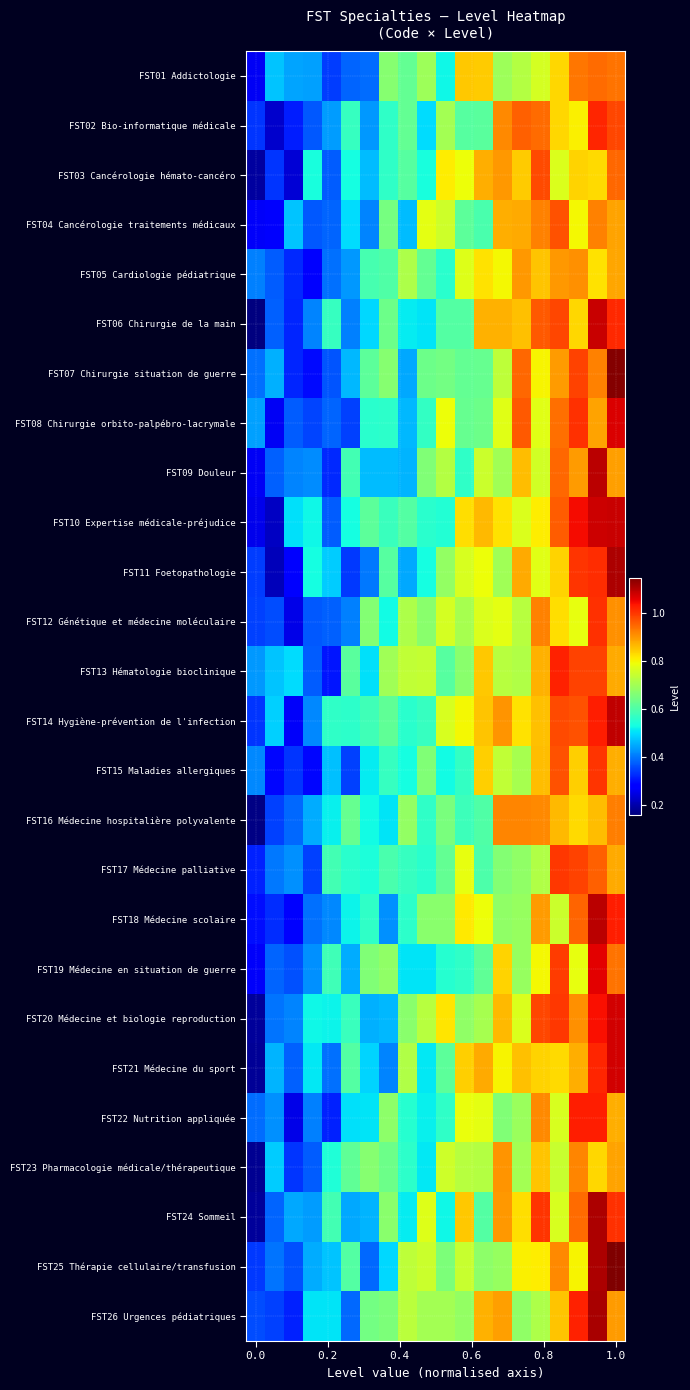

Reading left to right, list all the values displayed in this chart.

FST01 Addictologie: 0.3	0.5	0.4	0.4	0.3	0.4	0.4	0.7	0.6	0.7	0.5	0.8	0.8	0.7	0.7	0.8	0.8	0.9	0.9	0.9
FST02 Bio-informatique médicale: 0.3	0.2	0.3	0.4	0.4	0.6	0.4	0.6	0.6	0.5	0.7	0.6	0.6	0.9	1.0	0.9	0.8	0.8	1.0	1.0
FST03 Cancérologie hémato-cancéro: 0.2	0.3	0.2	0.5	0.4	0.5	0.5	0.6	0.6	0.5	0.8	0.8	0.9	0.9	0.8	1.0	0.8	0.8	0.8	0.9
FST04 Cancérologie traitements médicaux: 0.3	0.3	0.5	0.4	0.4	0.5	0.4	0.6	0.5	0.8	0.8	0.6	0.6	0.9	0.9	0.9	1.0	0.8	0.9	0.9
FST05 Cardiologie pédiatrique: 0.4	0.4	0.3	0.3	0.4	0.4	0.6	0.6	0.7	0.6	0.6	0.8	0.8	0.8	0.9	0.9	0.9	0.9	0.8	0.9
FST06 Chirurgie de la main: 0.2	0.4	0.3	0.4	0.6	0.4	0.5	0.6	0.5	0.5	0.6	0.6	0.9	0.9	0.9	1.0	1.0	0.8	1.1	1.0
FST07 Chirurgie situation de guerre: 0.4	0.5	0.3	0.3	0.4	0.5	0.6	0.7	0.4	0.6	0.6	0.6	0.6	0.7	0.9	0.8	0.9	1.0	0.9	1.1
FST08 Chirurgie orbito-palpébro-lacrymale: 0.4	0.3	0.4	0.4	0.4	0.3	0.6	0.6	0.5	0.6	0.8	0.6	0.6	0.8	1.0	0.8	0.9	1.0	0.9	1.1
FST09 Douleur: 0.3	0.4	0.4	0.4	0.3	0.6	0.5	0.5	0.5	0.7	0.7	0.6	0.7	0.7	0.9	0.8	0.9	0.9	1.1	0.9
FST10 Expertise médicale-préjudice: 0.3	0.2	0.5	0.5	0.4	0.5	0.6	0.6	0.6	0.6	0.5	0.8	0.9	0.8	0.8	0.8	1.0	1.0	1.1	1.1
FST11 Foetopathologie: 0.3	0.2	0.3	0.5	0.5	0.3	0.4	0.6	0.4	0.5	0.7	0.8	0.8	0.7	0.9	0.8	0.8	1.0	1.0	1.1
FST12 Génétique et médecine moléculaire: 0.3	0.4	0.3	0.4	0.4	0.4	0.7	0.5	0.7	0.7	0.8	0.7	0.8	0.8	0.7	0.9	0.8	0.8	1.0	0.9
FST13 Hématologie bioclinique: 0.4	0.5	0.5	0.4	0.3	0.6	0.5	0.7	0.7	0.7	0.6	0.7	0.8	0.7	0.7	0.9	1.0	1.0	1.0	0.9
FST14 Hygiène-prévention de l'infection: 0.3	0.5	0.3	0.4	0.6	0.6	0.6	0.6	0.6	0.6	0.8	0.8	0.9	0.9	0.8	0.9	1.0	1.0	1.0	1.1
FST15 Maladies allergiques: 0.4	0.3	0.3	0.3	0.5	0.3	0.5	0.6	0.5	0.7	0.5	0.6	0.8	0.7	0.7	0.9	1.0	0.8	1.0	0.9
FST16 Médecine hospitalière polyvalente: 0.2	0.3	0.4	0.5	0.5	0.6	0.5	0.5	0.7	0.6	0.7	0.6	0.6	0.9	0.9	0.9	0.9	0.8	0.9	0.9
FST17 Médecine palliative: 0.3	0.4	0.4	0.3	0.6	0.6	0.5	0.6	0.6	0.6	0.6	0.8	0.6	0.7	0.7	0.7	1.0	1.0	1.0	0.9
FST18 Médecine scolaire: 0.3	0.3	0.3	0.4	0.4	0.5	0.6	0.4	0.6	0.7	0.7	0.8	0.8	0.7	0.7	0.9	0.7	1.0	1.1	1.0
FST19 Médecine en situation de guerre: 0.3	0.4	0.4	0.4	0.6	0.5	0.7	0.7	0.5	0.5	0.5	0.6	0.6	0.8	0.7	0.8	1.0	0.8	1.1	0.9
FST20 Médecine et biologie reproduction: 0.2	0.4	0.4	0.5	0.5	0.6	0.5	0.5	0.7	0.7	0.8	0.7	0.7	0.9	0.8	1.0	1.0	0.9	1.0	1.1
FST21 Médecine du sport: 0.2	0.5	0.4	0.5	0.4	0.6	0.5	0.4	0.7	0.5	0.6	0.8	0.9	0.8	0.9	0.8	0.8	0.9	1.0	1.1
FST22 Nutrition appliquée: 0.4	0.4	0.3	0.4	0.3	0.5	0.5	0.7	0.6	0.5	0.6	0.8	0.8	0.7	0.7	0.9	0.8	1.0	1.0	0.9
FST23 Pharmacologie médicale/thérapeutique: 0.2	0.5	0.3	0.4	0.5	0.6	0.7	0.6	0.6	0.5	0.8	0.7	0.7	0.9	0.7	0.9	0.7	0.9	0.8	0.9
FST24 Sommeil: 0.2	0.4	0.4	0.4	0.6	0.4	0.5	0.7	0.5	0.8	0.5	0.8	0.6	0.9	0.8	1.0	0.8	0.9	1.1	1.0
FST25 Thérapie cellulaire/transfusion: 0.3	0.4	0.4	0.4	0.5	0.6	0.4	0.5	0.7	0.7	0.7	0.7	0.7	0.7	0.8	0.8	0.9	0.8	1.1	1.1
FST26 Urgences pédiatriques: 0.4	0.3	0.3	0.5	0.5	0.4	0.6	0.7	0.7	0.7	0.7	0.7	0.9	0.9	0.7	0.7	0.9	1.0	1.1	0.9